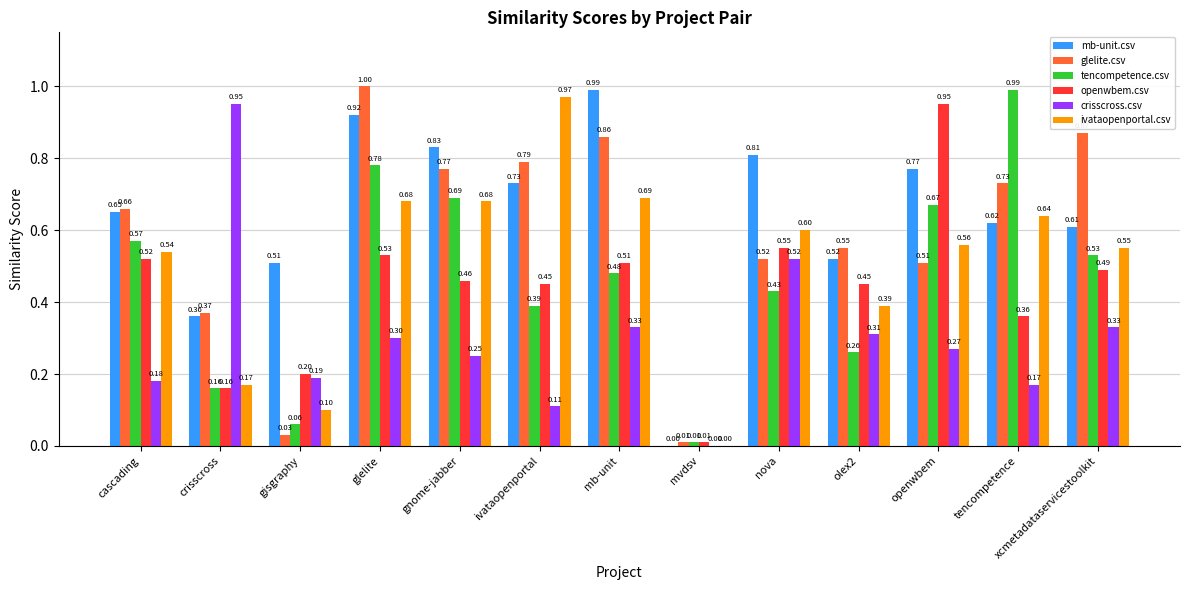

Which series changed the most between mvdsv and tencompetence?

tencompetence.csv